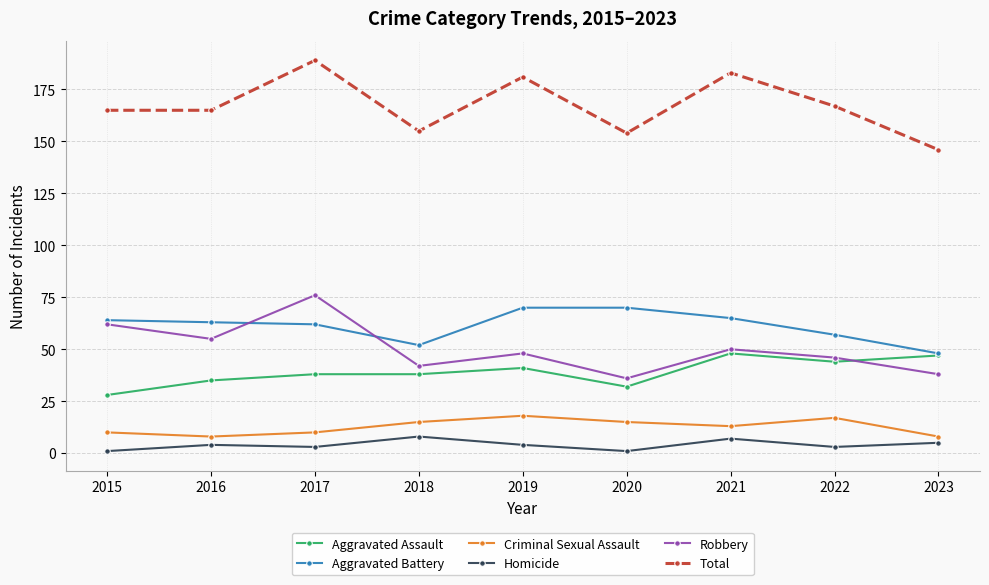

The Robbery series shows 38 at 2023. True or false?

True